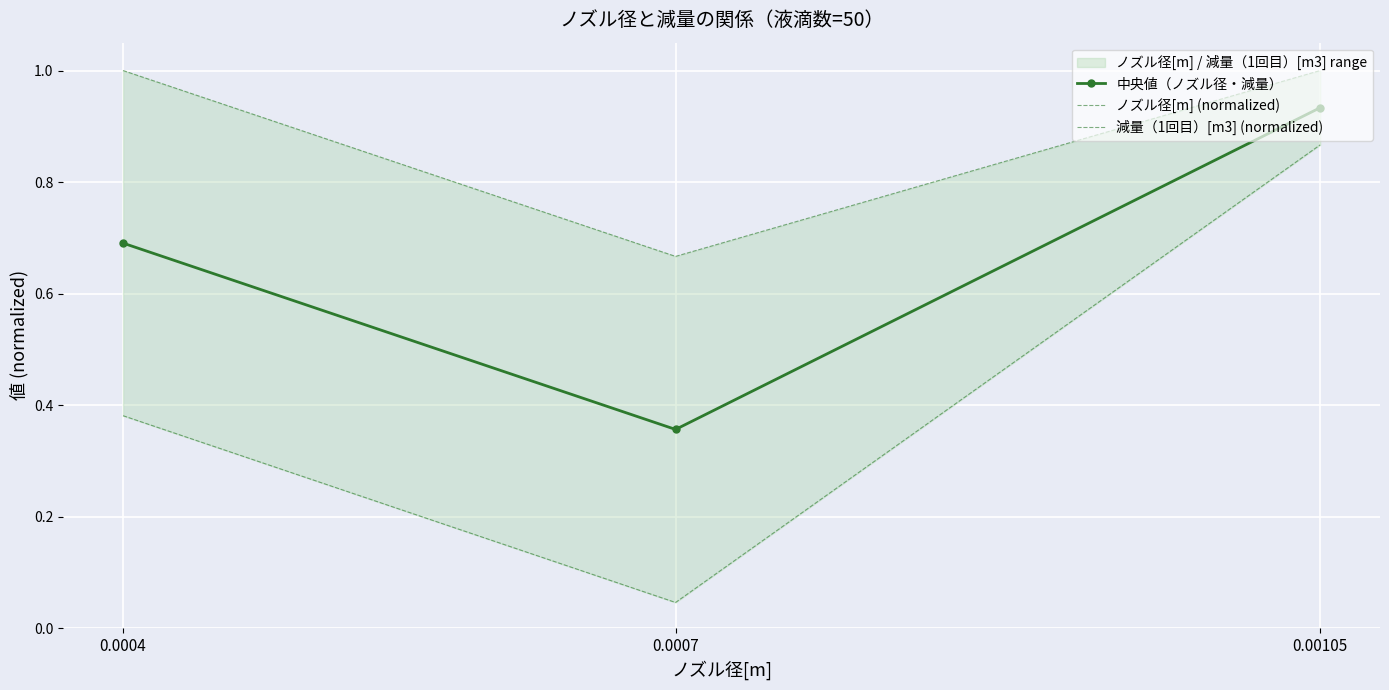

At how many categories does at least one series exceed 0?

3